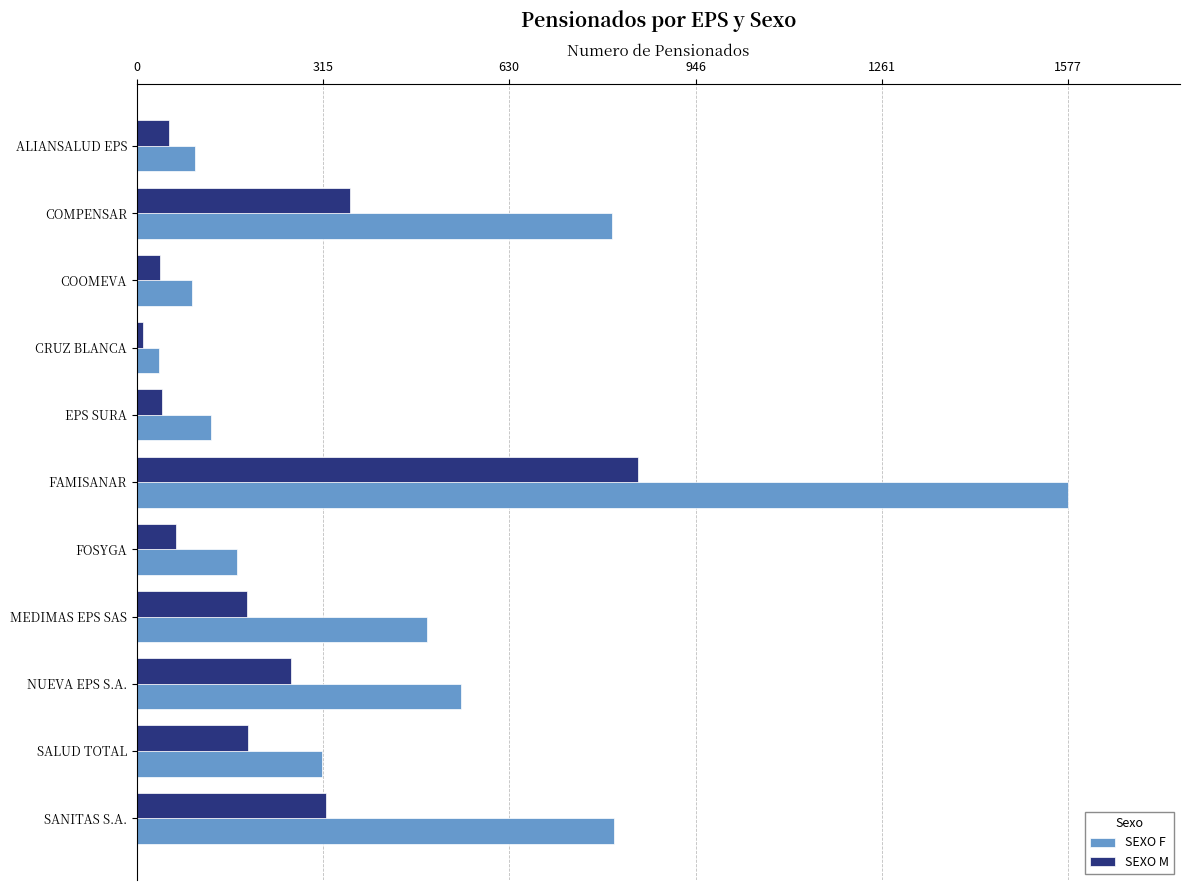

What is the approximate value of SEXO M at ALIANSALUD EPS?

55